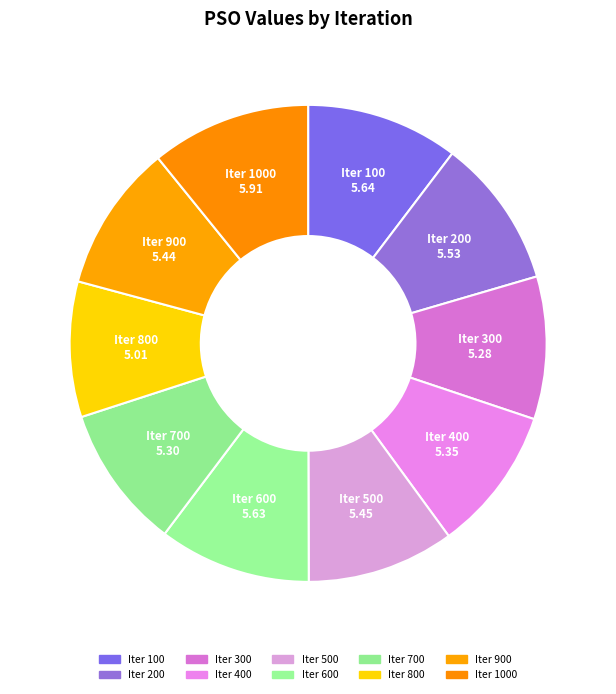

Is there a majority slice in this chart?

No